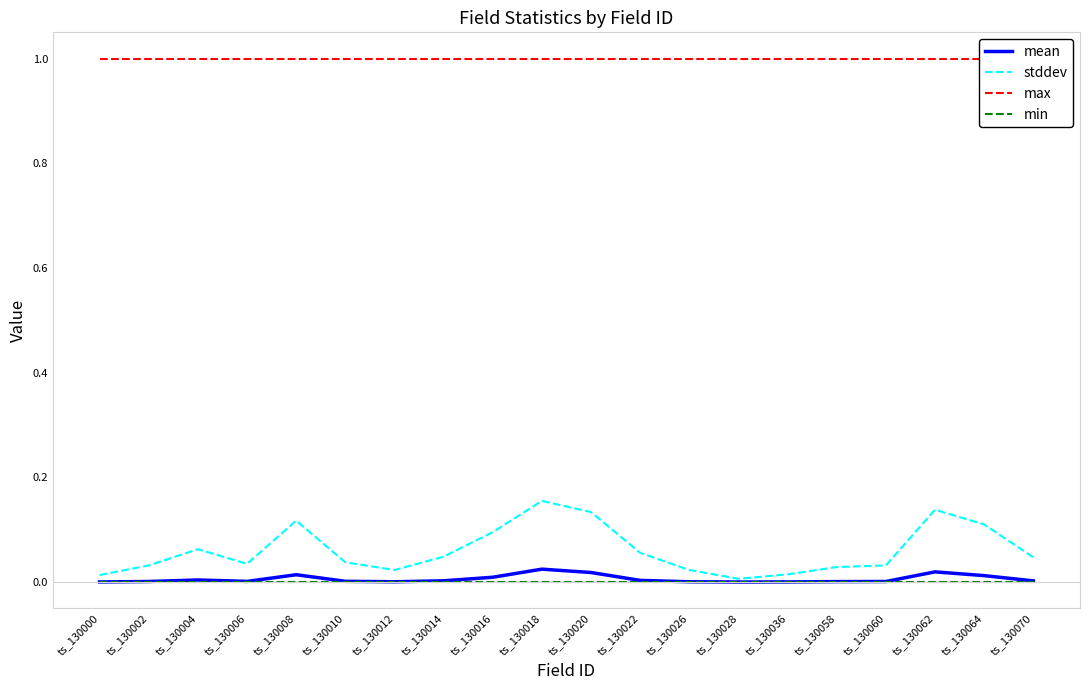

What is the spread (max minus min) of values at ts_130036?

1.0